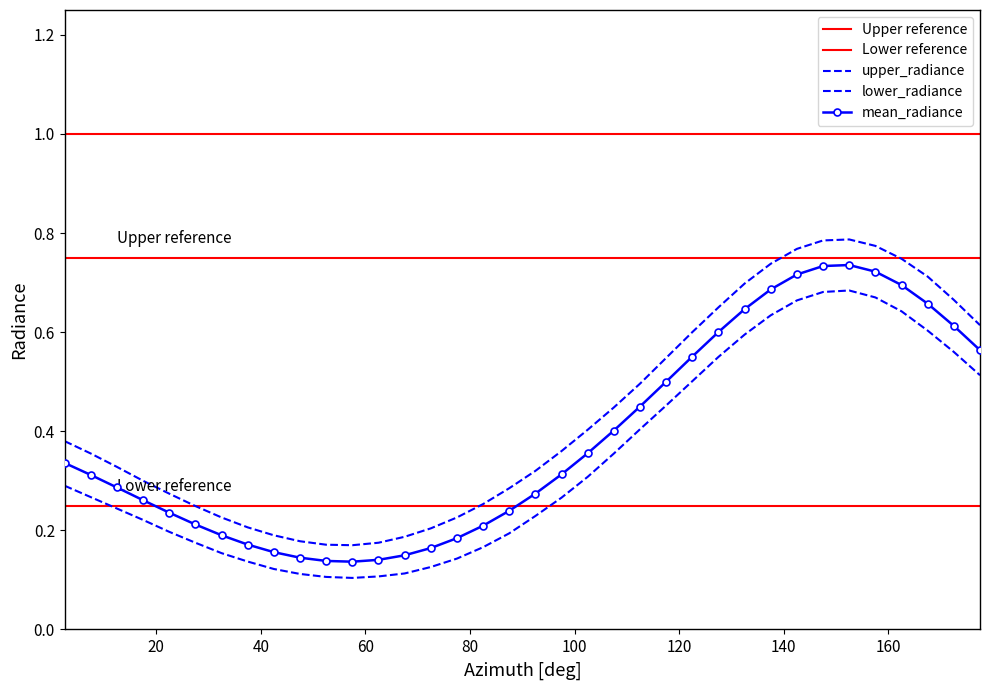

What is the greatest value displayed?

0.8